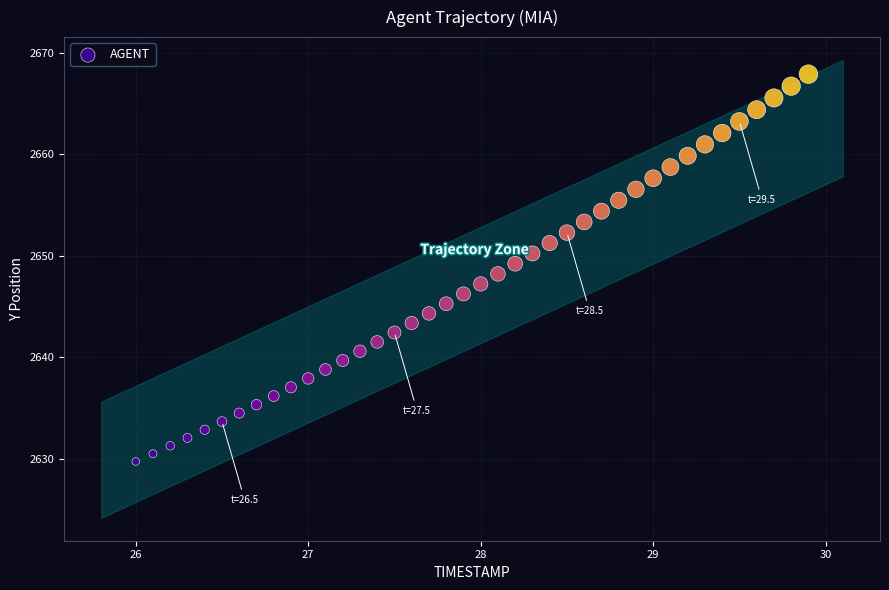

What is the range of X values (max minus min)?

3.9